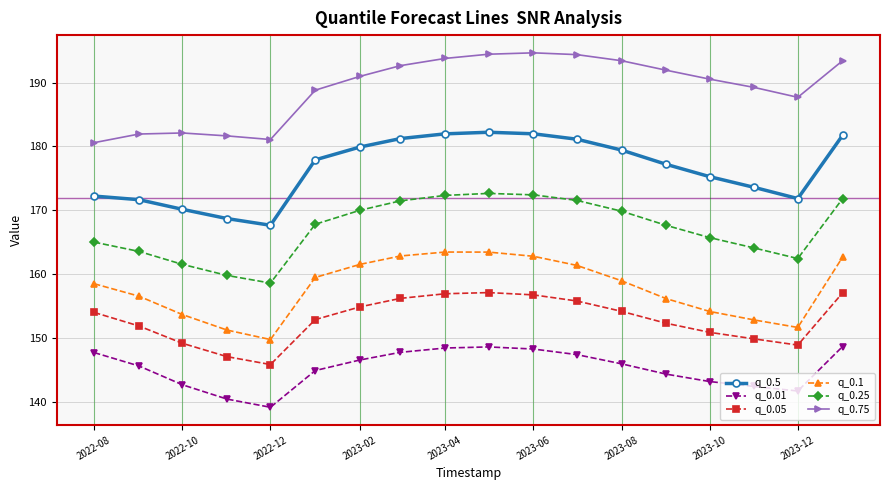

What is the difference between the second highest and minimum values in the q_0.75 series?

13.8